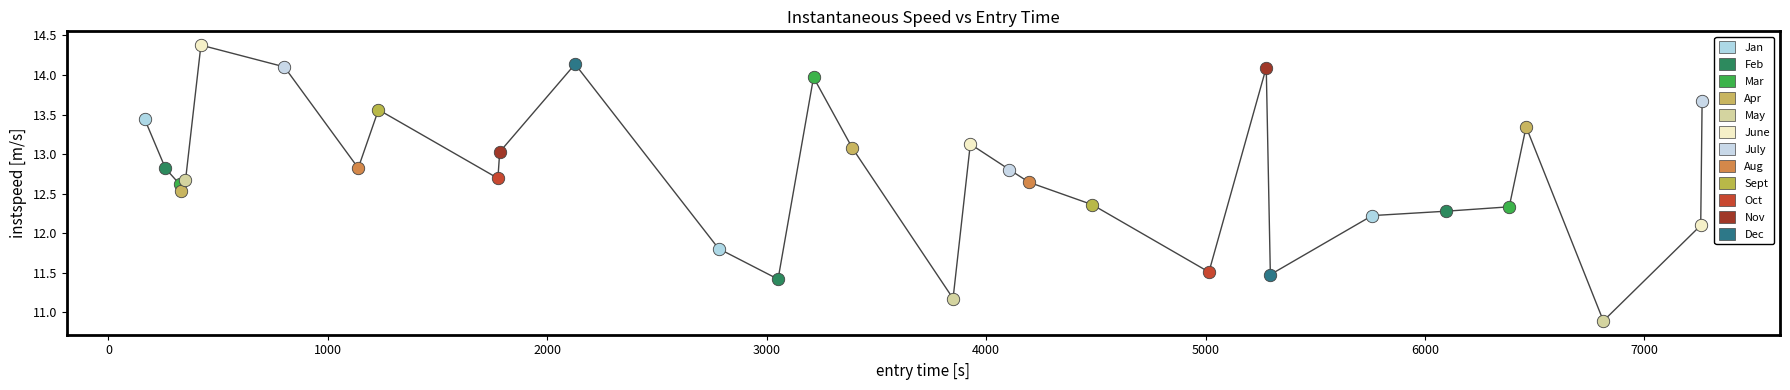

What is the difference between the maximum and minimum values?

3.5